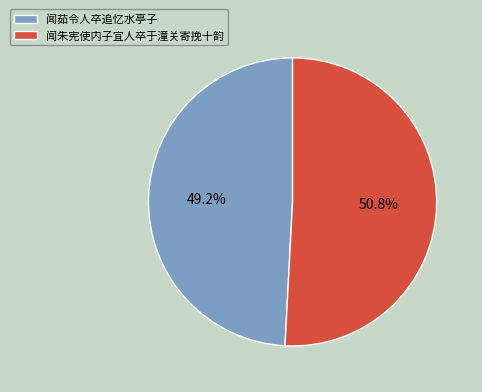

How many slices are in this pie chart?

2